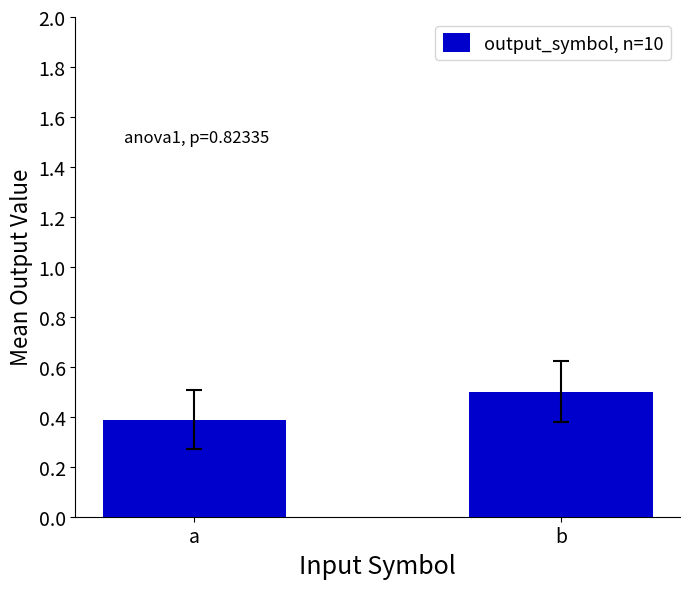

What is the maximum value shown in the chart?

0.5